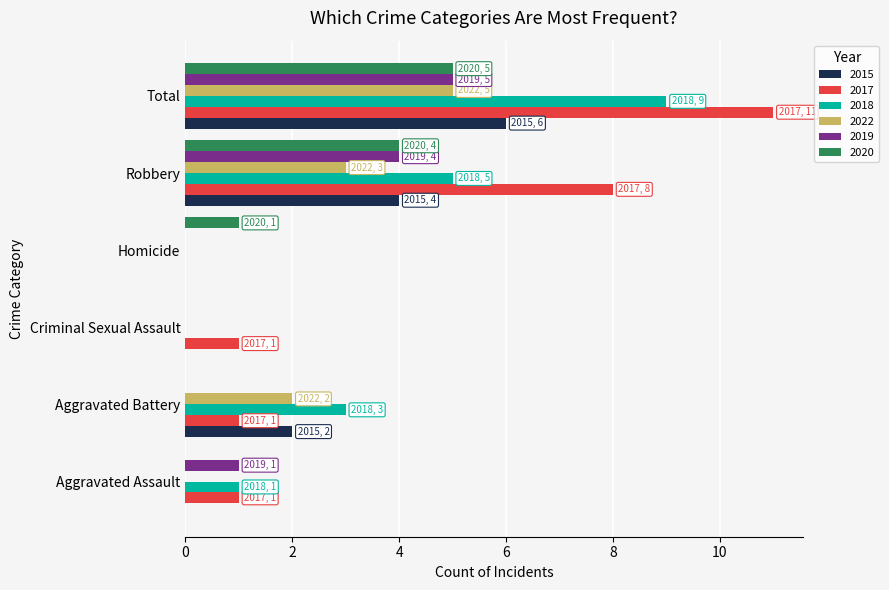

Which series has the largest total across all categories?

2017